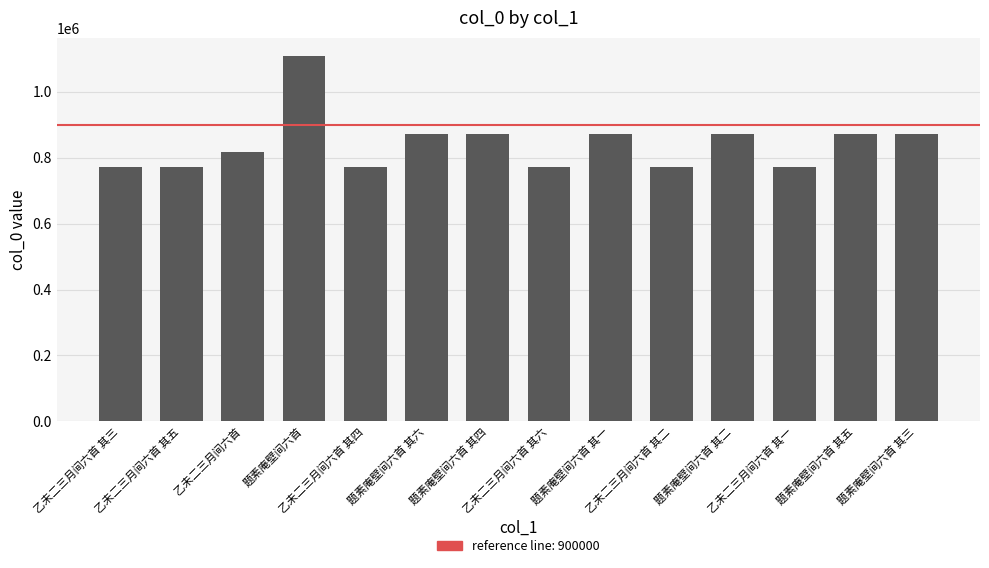

The chart shows a value of 398733 at 乙未二三月间六首 其二. True or false?

False